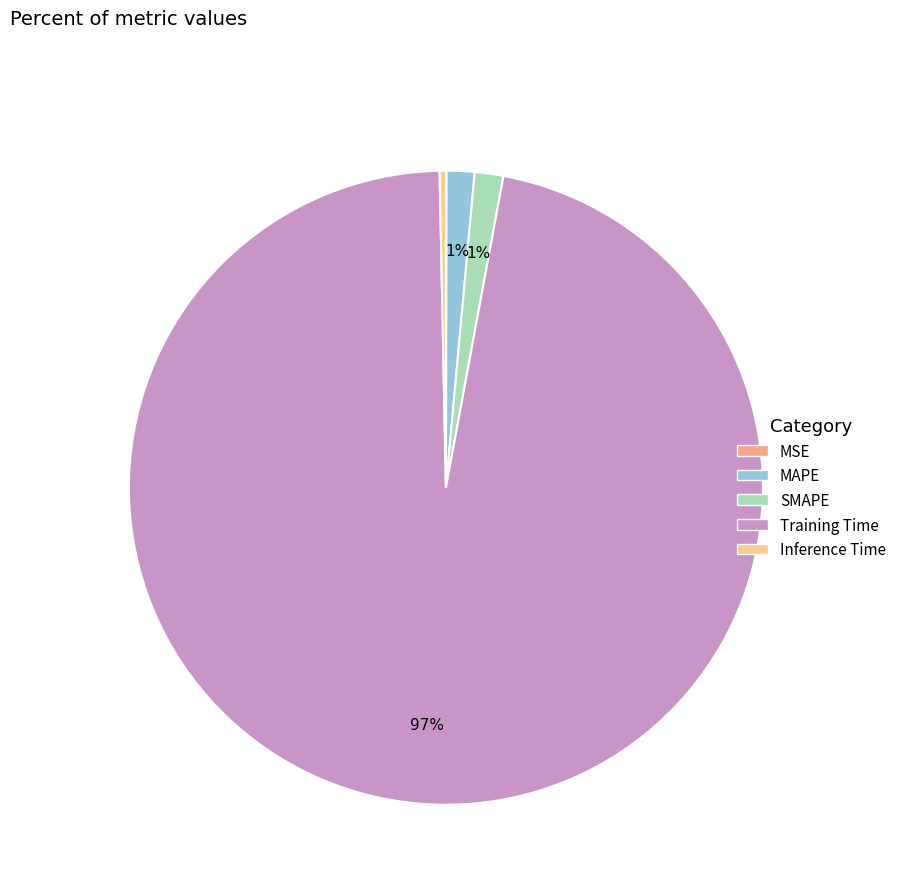

Is it true that MAPE is 1% of the pie?

True